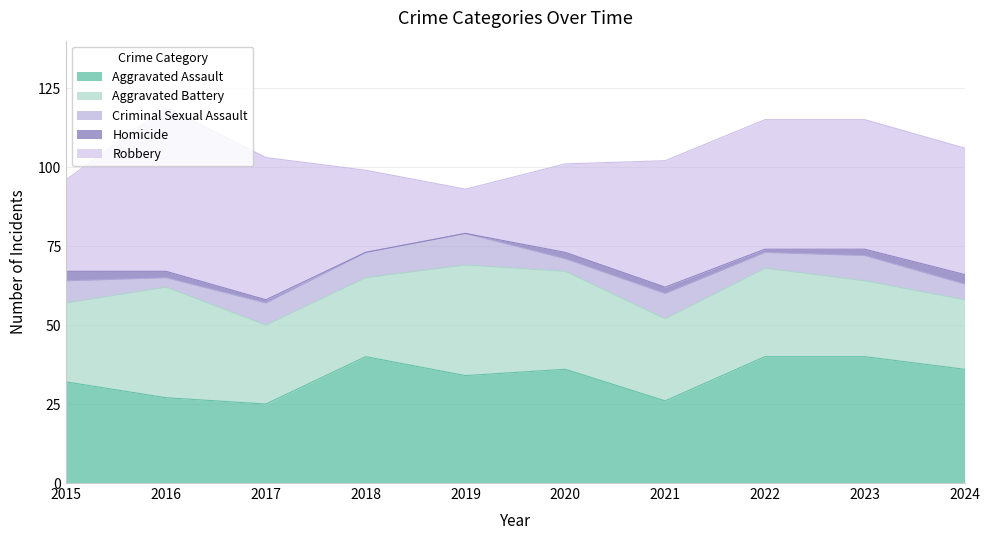

True or false: Aggravated Battery and Criminal Sexual Assault intersect in this chart.

False